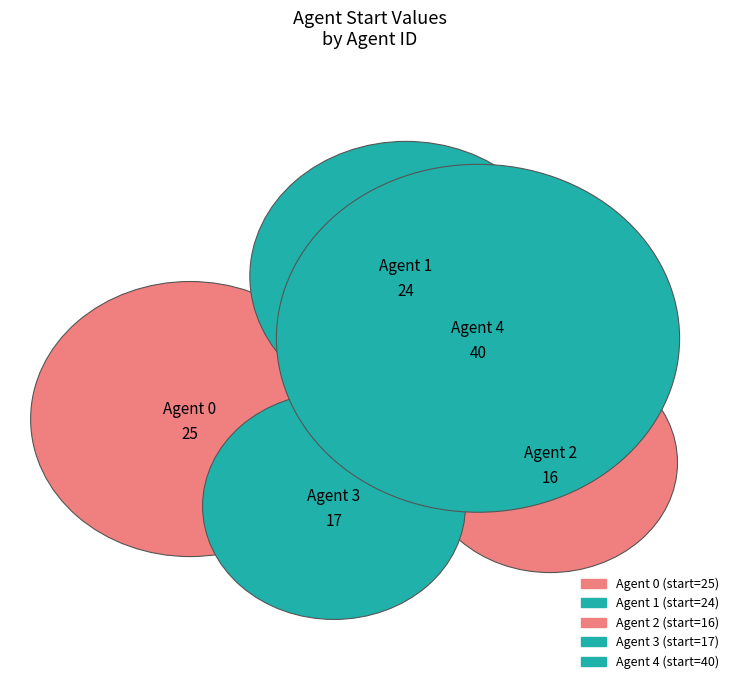

What is the change in value from 0 to 4?

+15